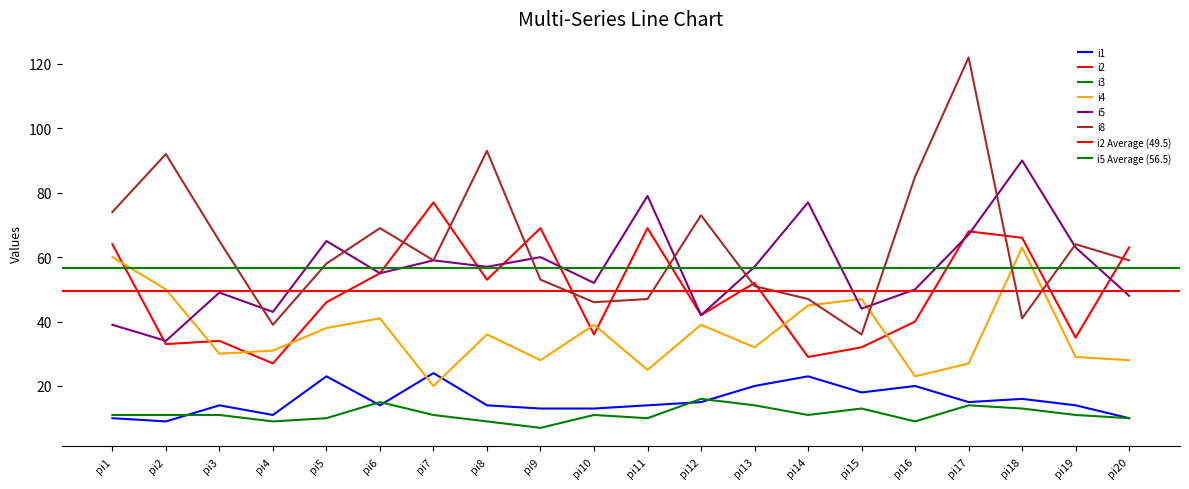

What is the maximum value for i2?

77